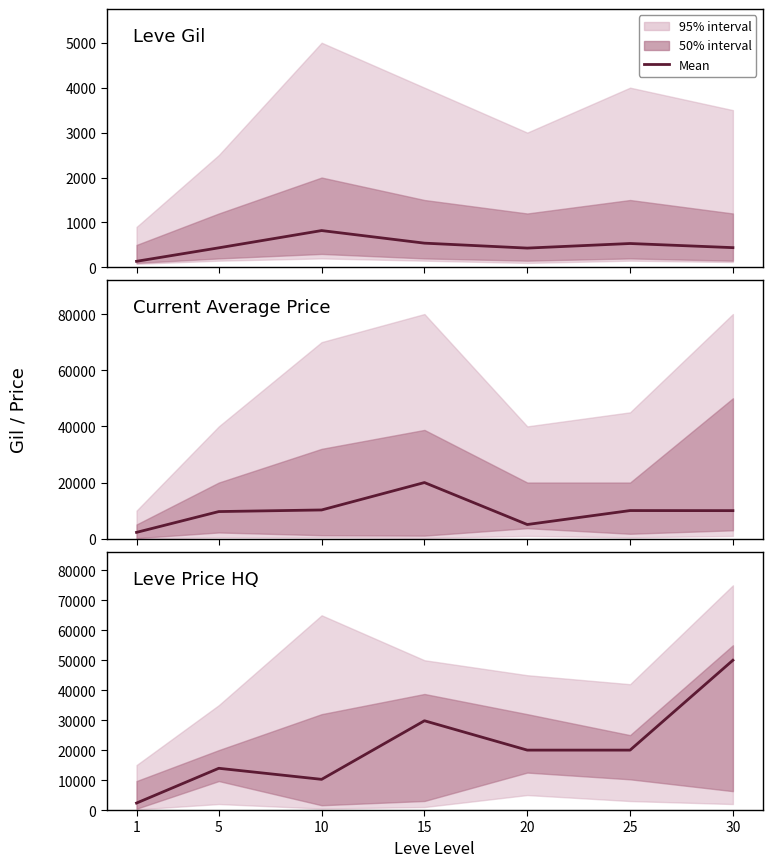

True or false: Current Average Price has more than 2 points higher than both neighbors.

False